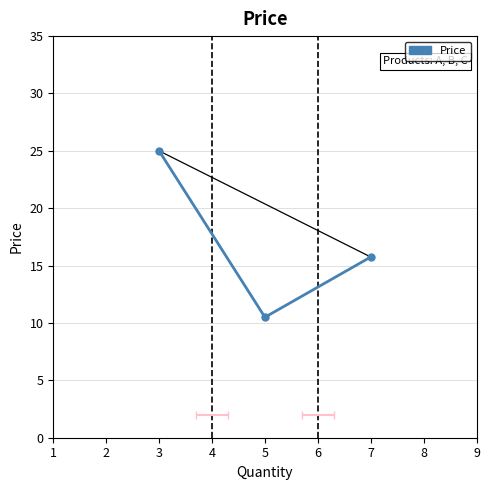

How many categories are shown in the chart?

3